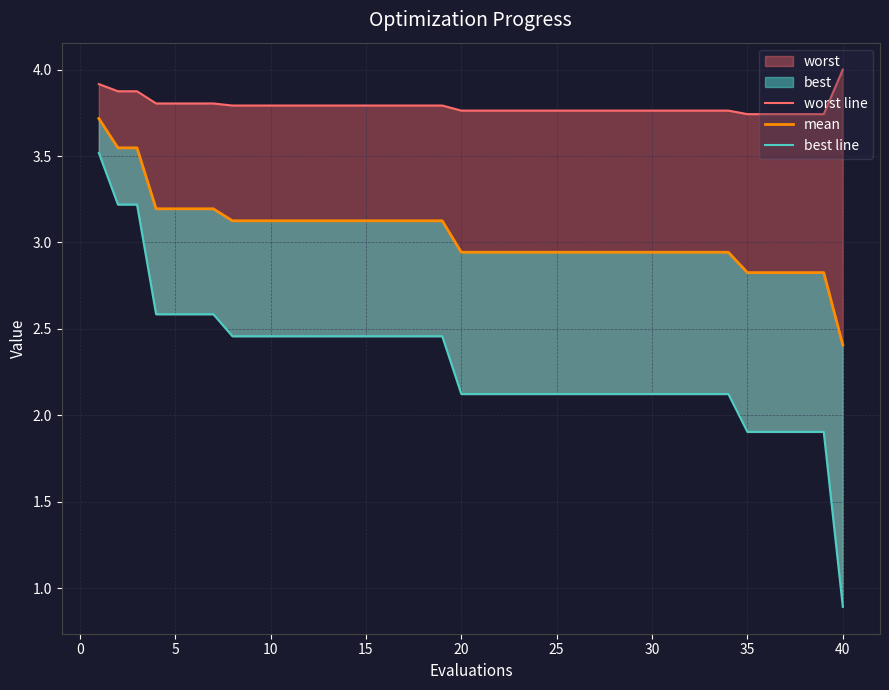

Is it true that best line equals 0.5 at 15?

False